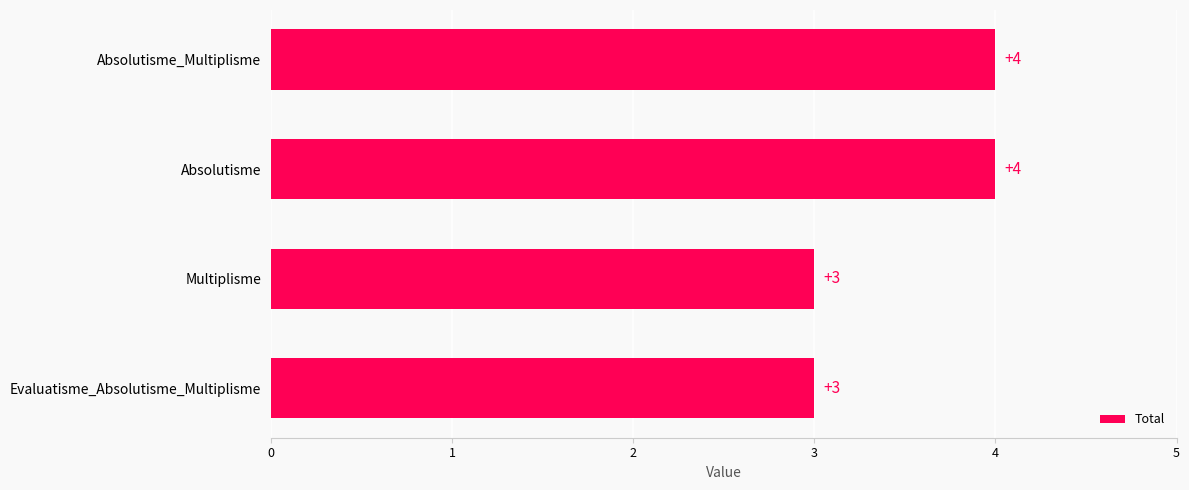

Which has a higher value, Absolutisme or Evaluatisme_Absolutisme_Multiplisme?

Absolutisme